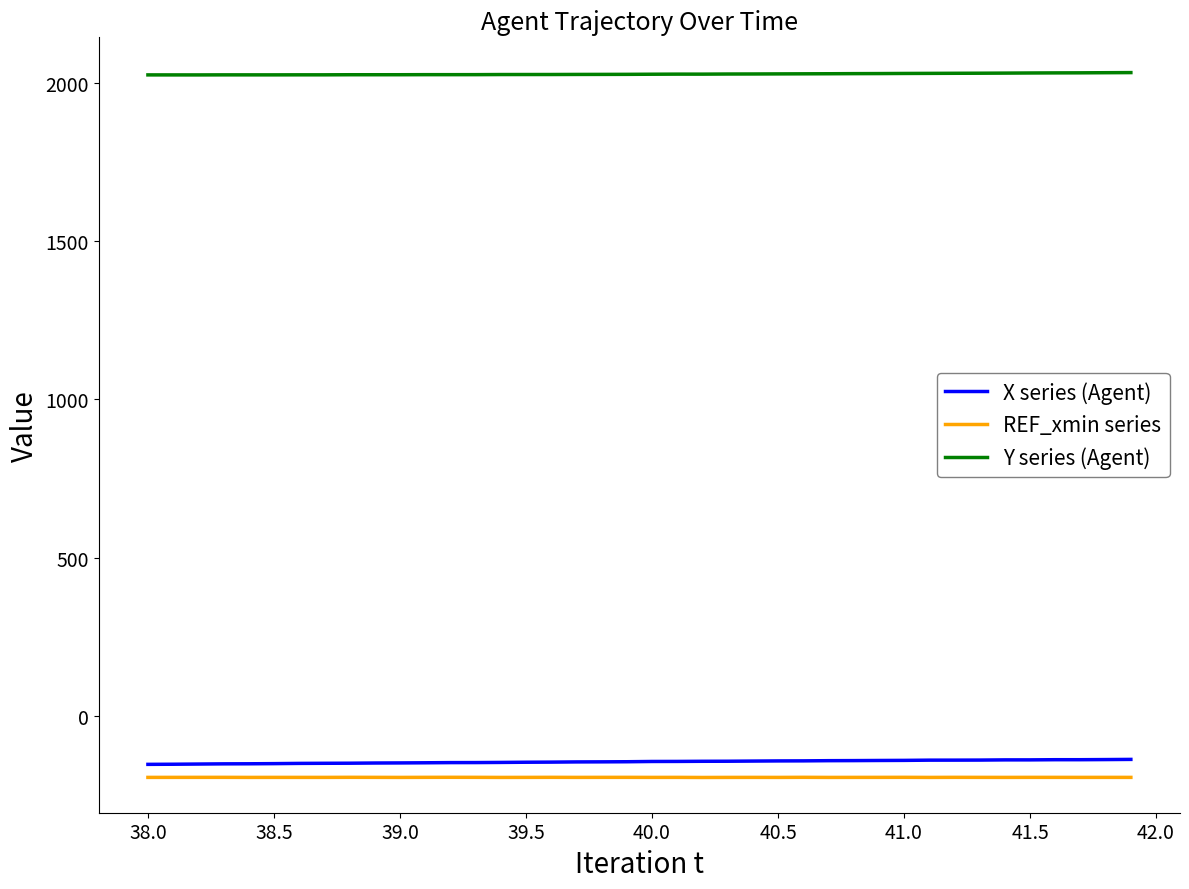

Which series has the largest total across all categories?

Y series (Agent)